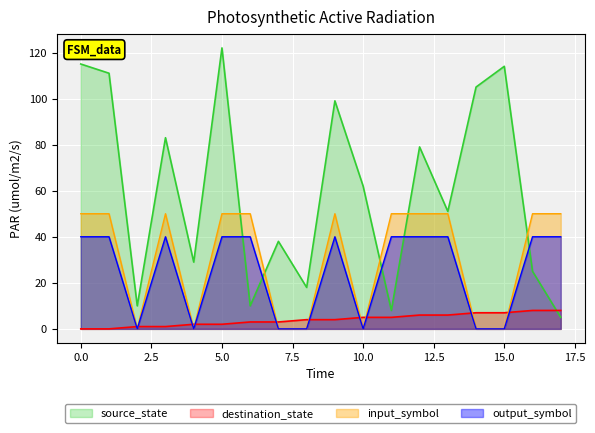

How many values in the destination_state series exceed 62?

8